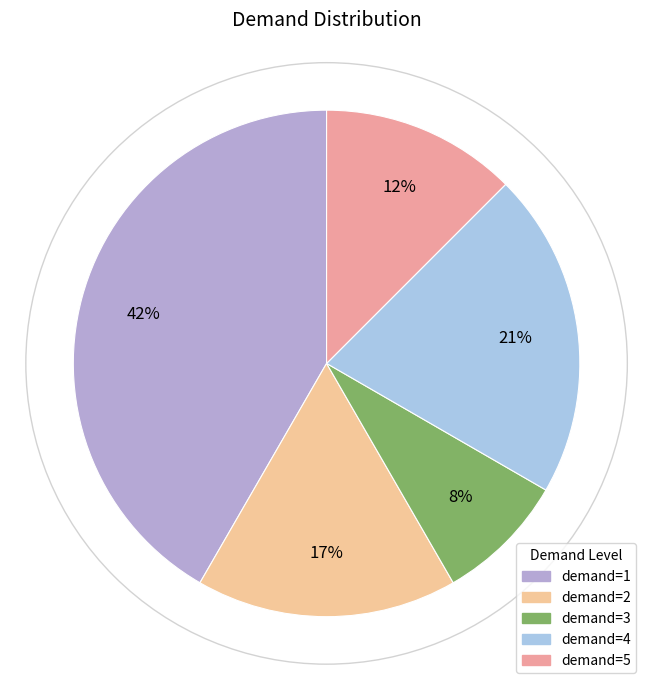

Rank the categories by value from highest to lowest.

demand=1, demand=4, demand=2, demand=5, demand=3